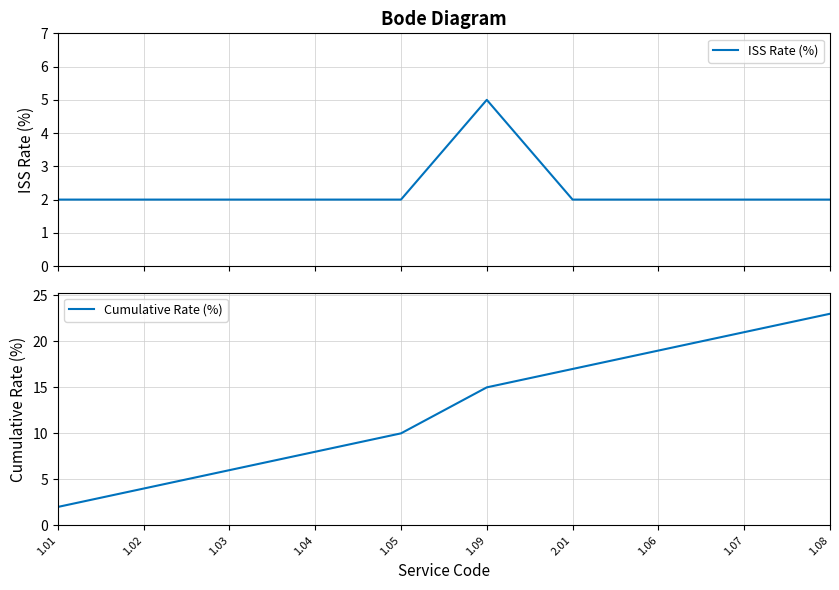

Reading left to right, extract all data points from this chart.

ISS Rate (%): 2	2	2	2	2	5	2	2	2	2
Cumulative Rate (%): 2	4	6	8	10	15	17	19	21	23